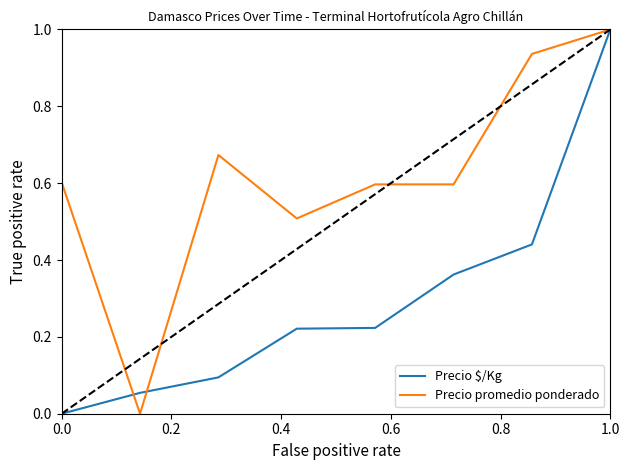

What is the greatest value displayed?

1.0